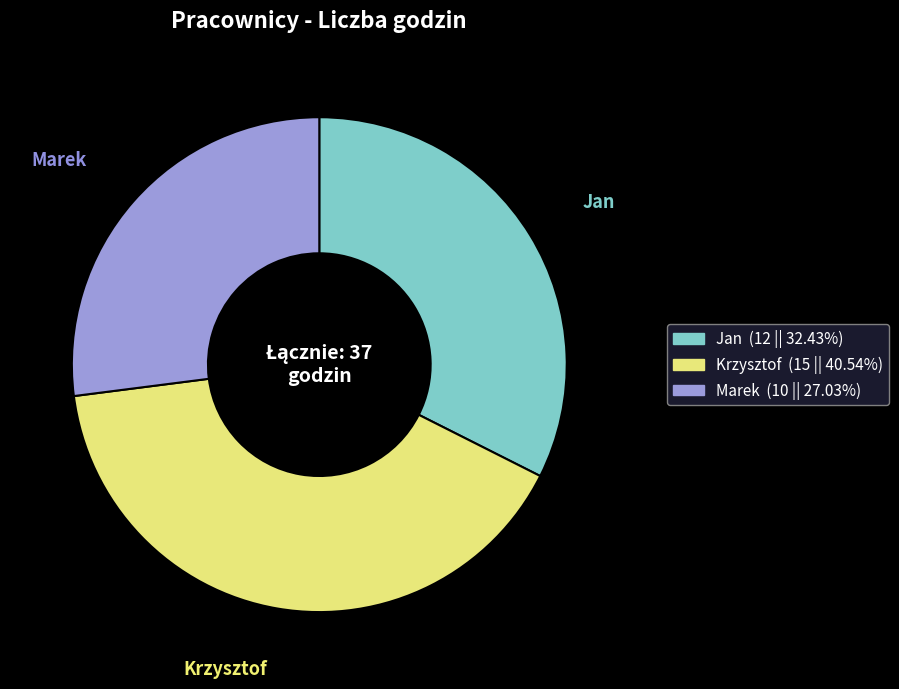

Which has a higher value, Jan or Marek?

Jan